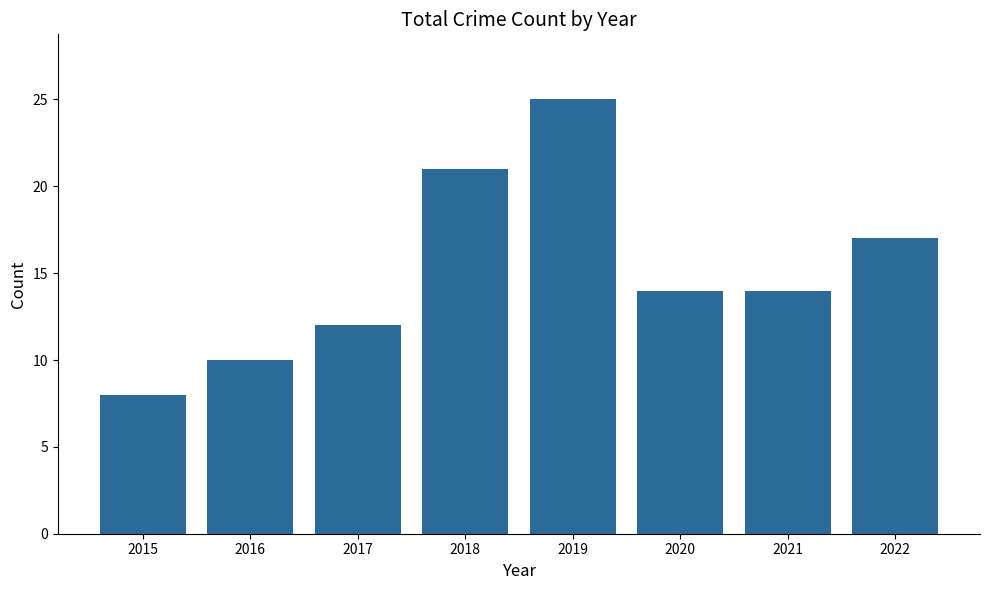

What is the change in value from 2019 to 2022?

-8